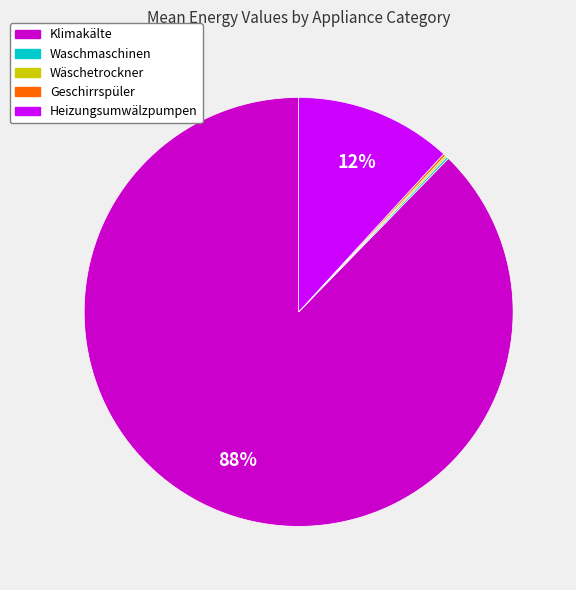

To the nearest percent, what is the average slice percentage?

20%